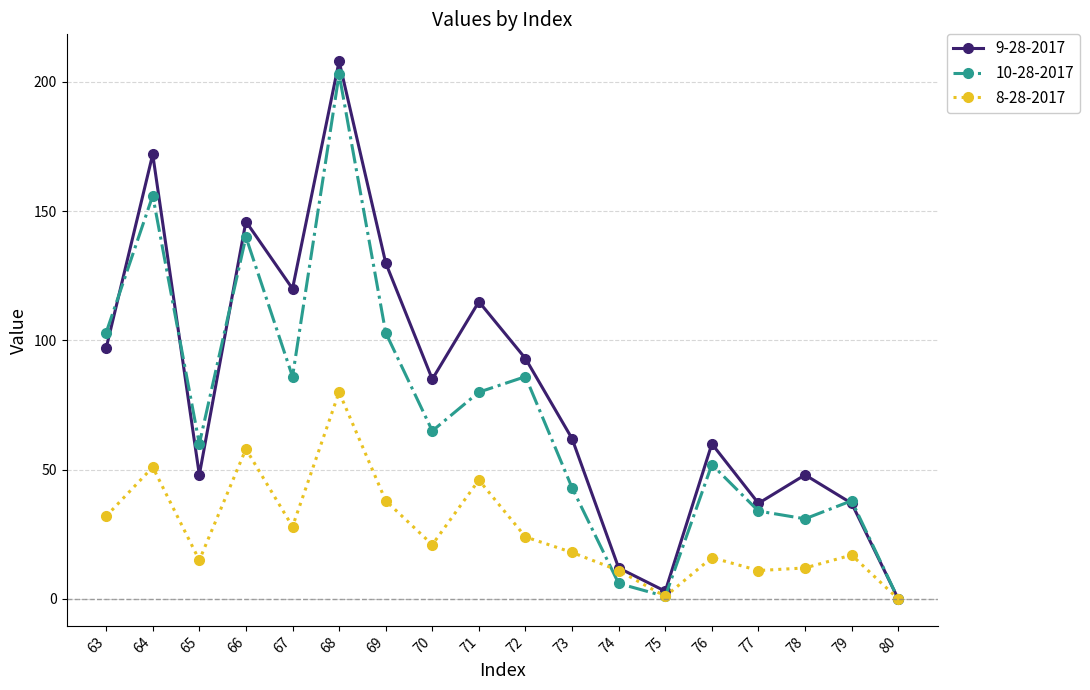

Does the chart have visible grid lines?

Yes